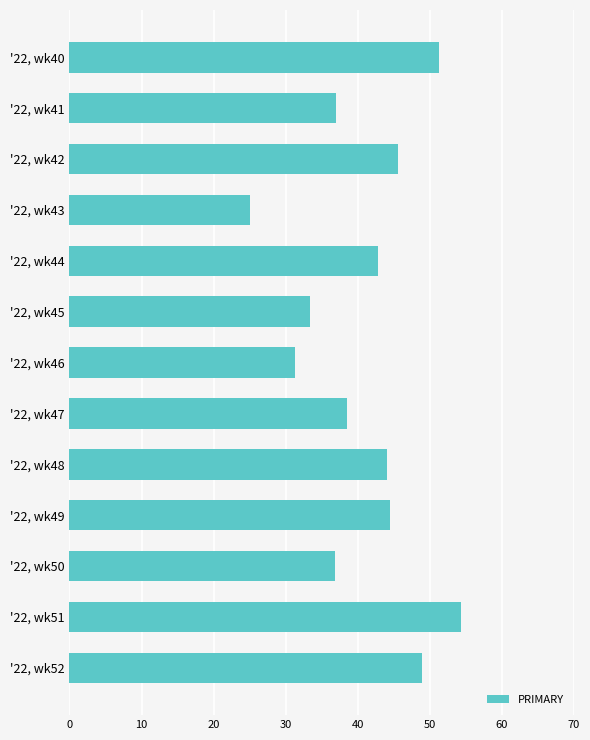

List the labels in order of value, smallest first.

'22, wk43, '22, wk46, '22, wk45, '22, wk50, '22, wk41, '22, wk47, '22, wk44, '22, wk48, '22, wk49, '22, wk42, '22, wk52, '22, wk40, '22, wk51